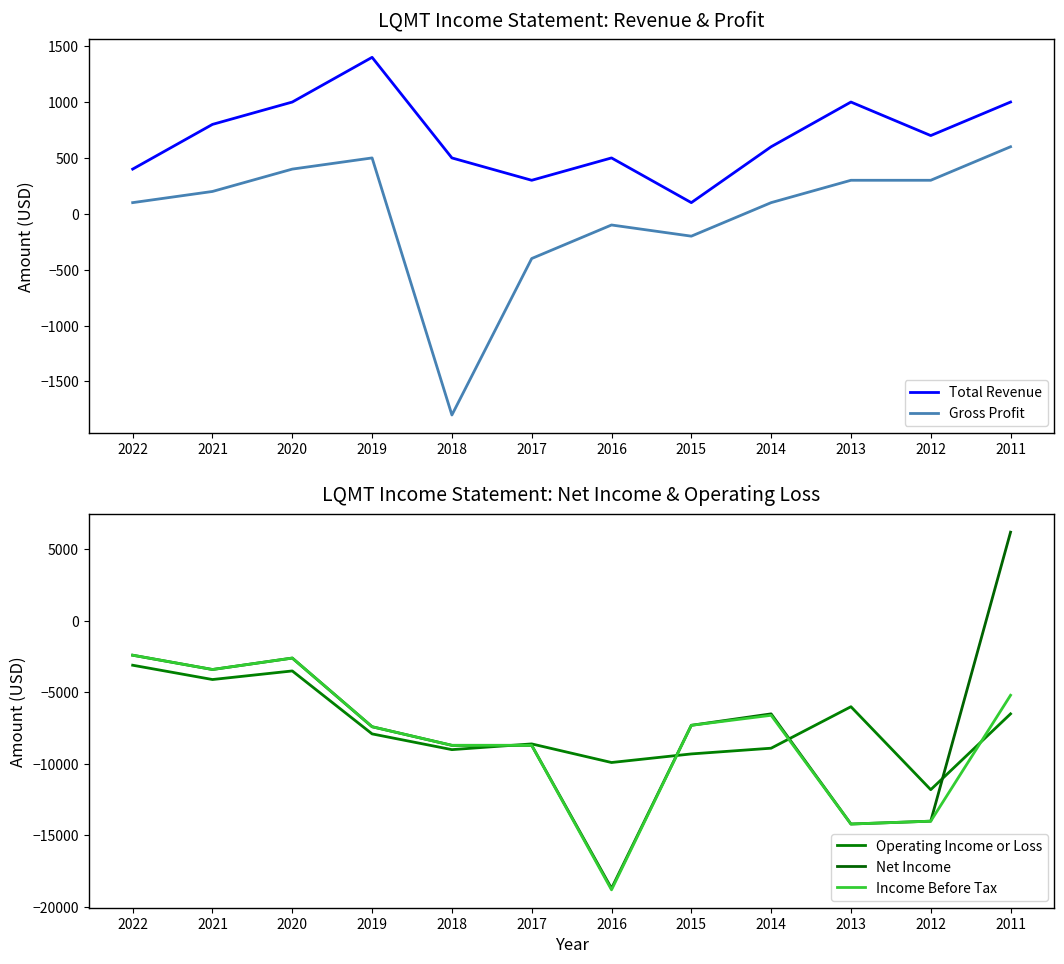

How many lines are shown in the chart?

5